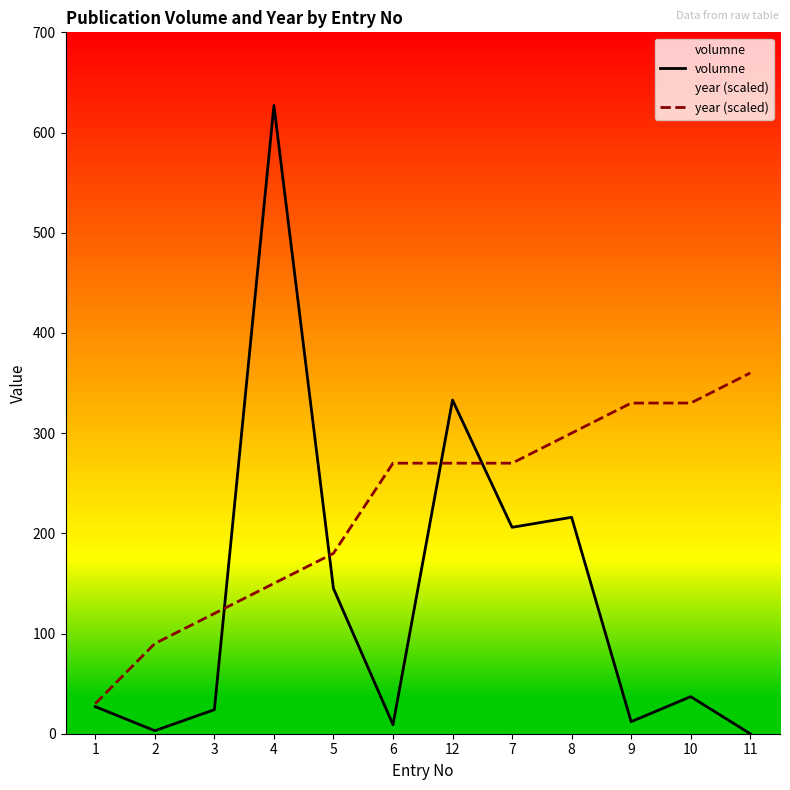

How many interior local valleys does the volumne series have?

4